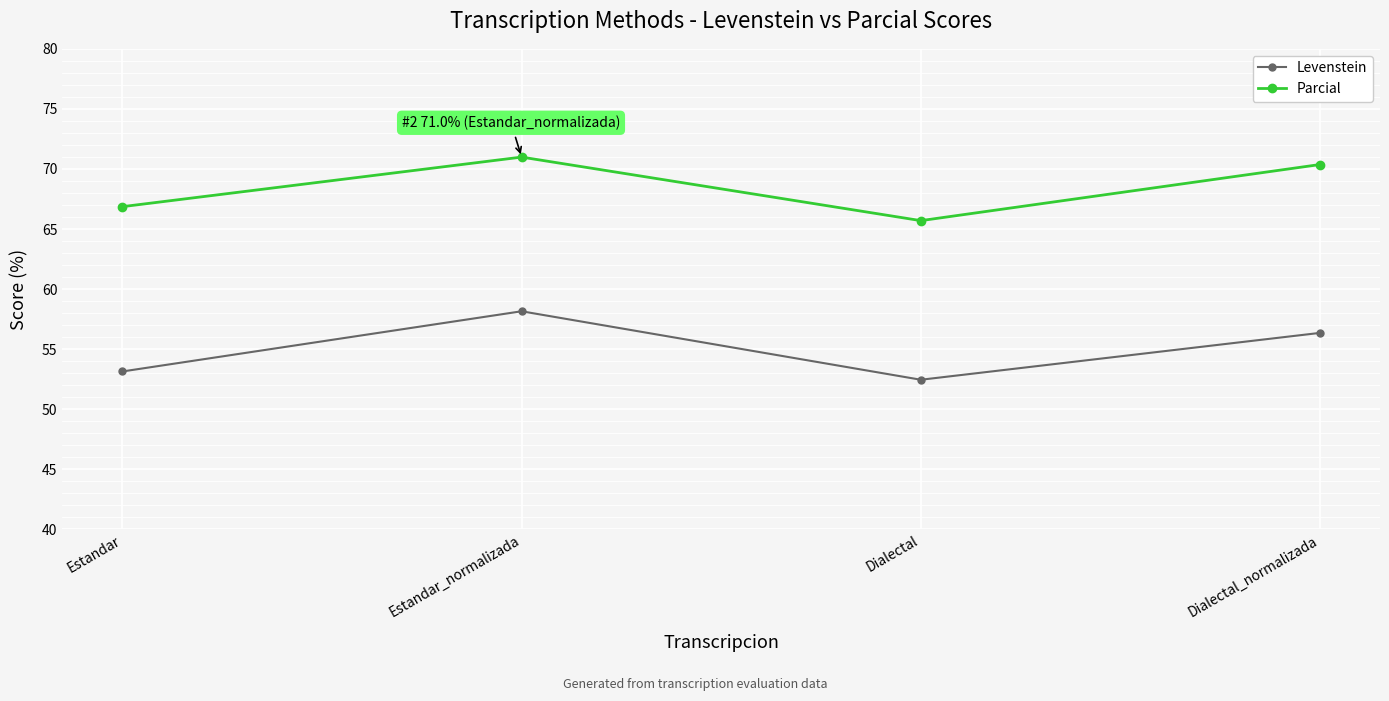

True or false: Parcial and Levenstein intersect in this chart.

False